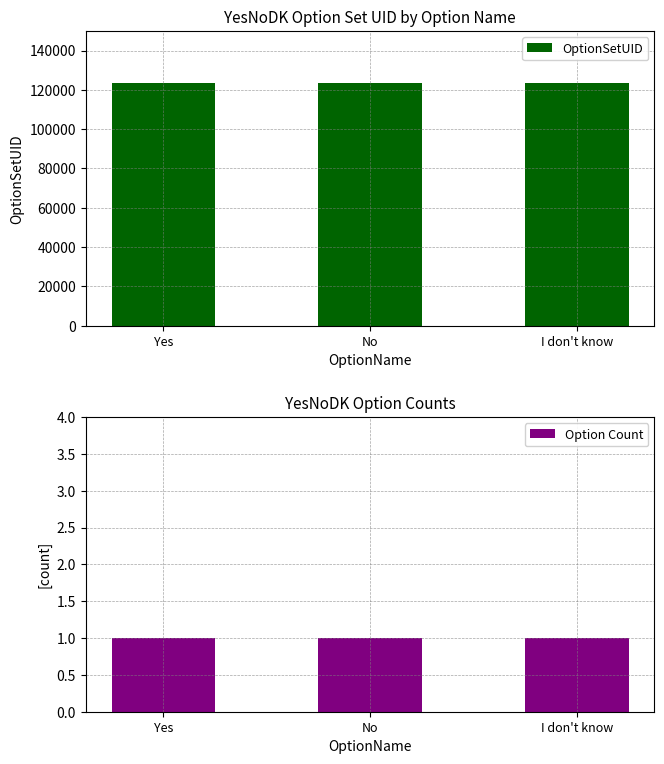

What is the value of the Option Count bar at the 3rd from the left?

1